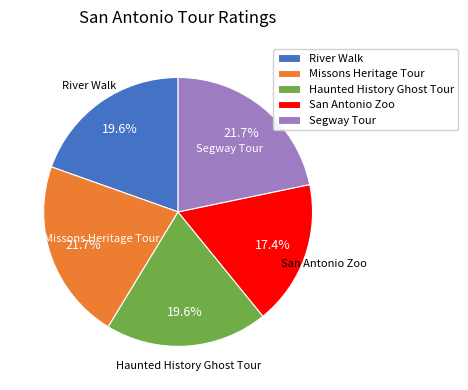

Is the sum of Haunted History Ghost Tour and San Antonio Zoo greater than half?

No